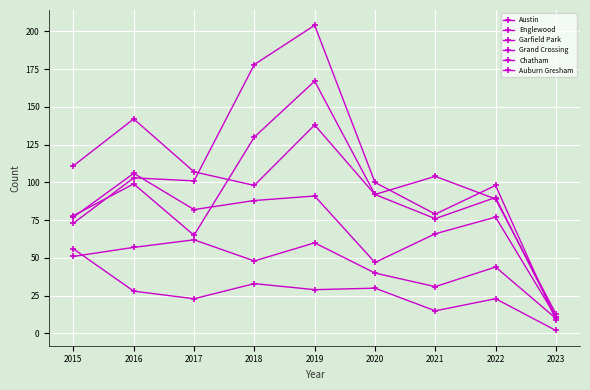

How many lines are shown in the chart?

6